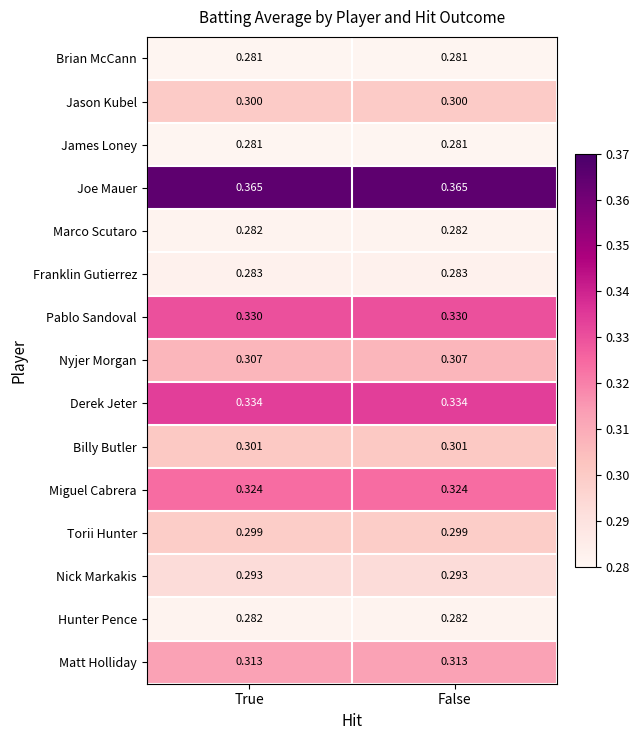

Is the value of Hunter Pence at True greater than the value of Brian McCann at False?

Yes